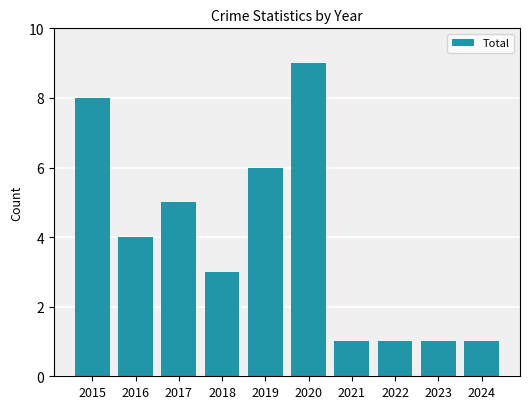

Does the chart contain stacked bars?

No